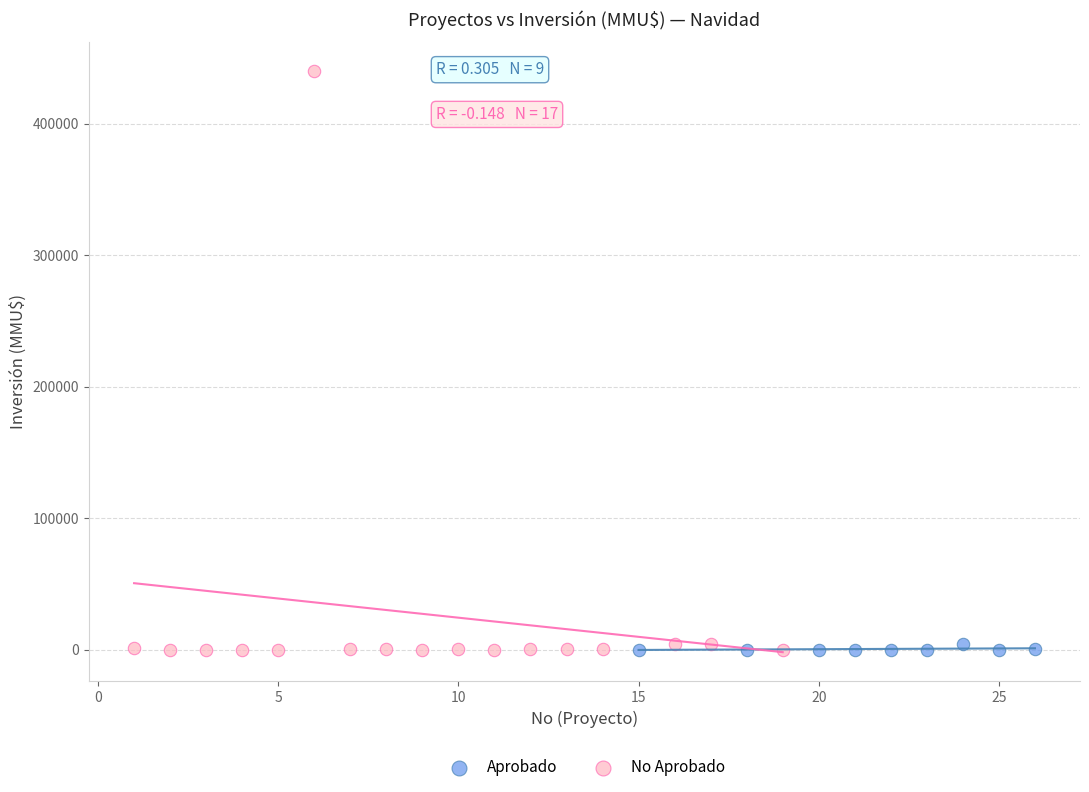

Which series has the largest Y range (max minus min)?

No Aprobado